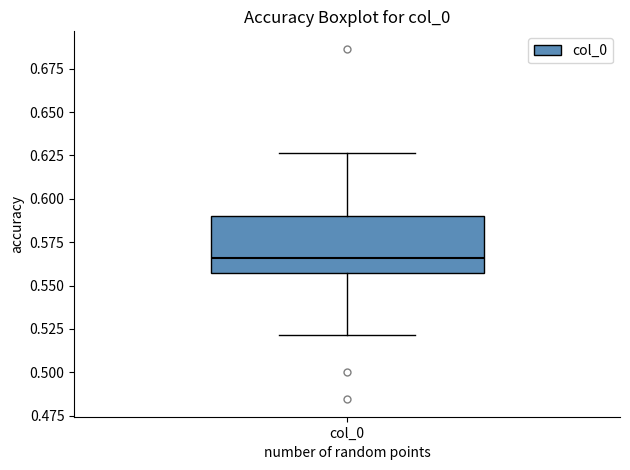

Read this box plot against the y-axis: the position of the median line, the range covered by the box, and the ends of both whiskers. The values are not printed on the chart, so give them approximately, as read against the axis.

median 0.565, box 0.555 to 0.590, whiskers 0.520 to 0.625